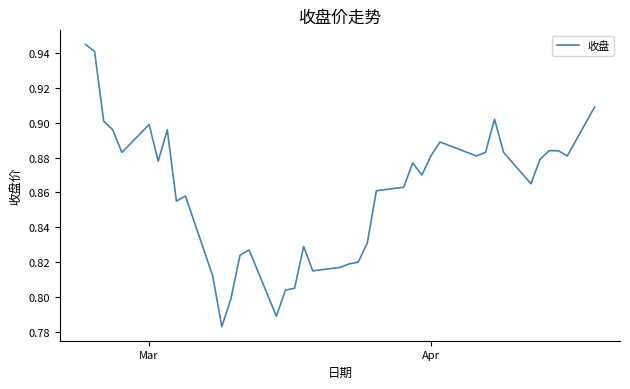

How many lines are shown in the chart?

1